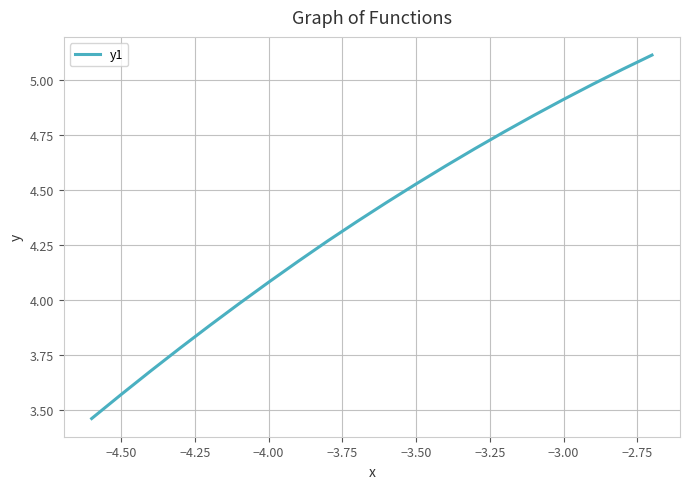

What is the difference between the maximum and minimum values?

1.7